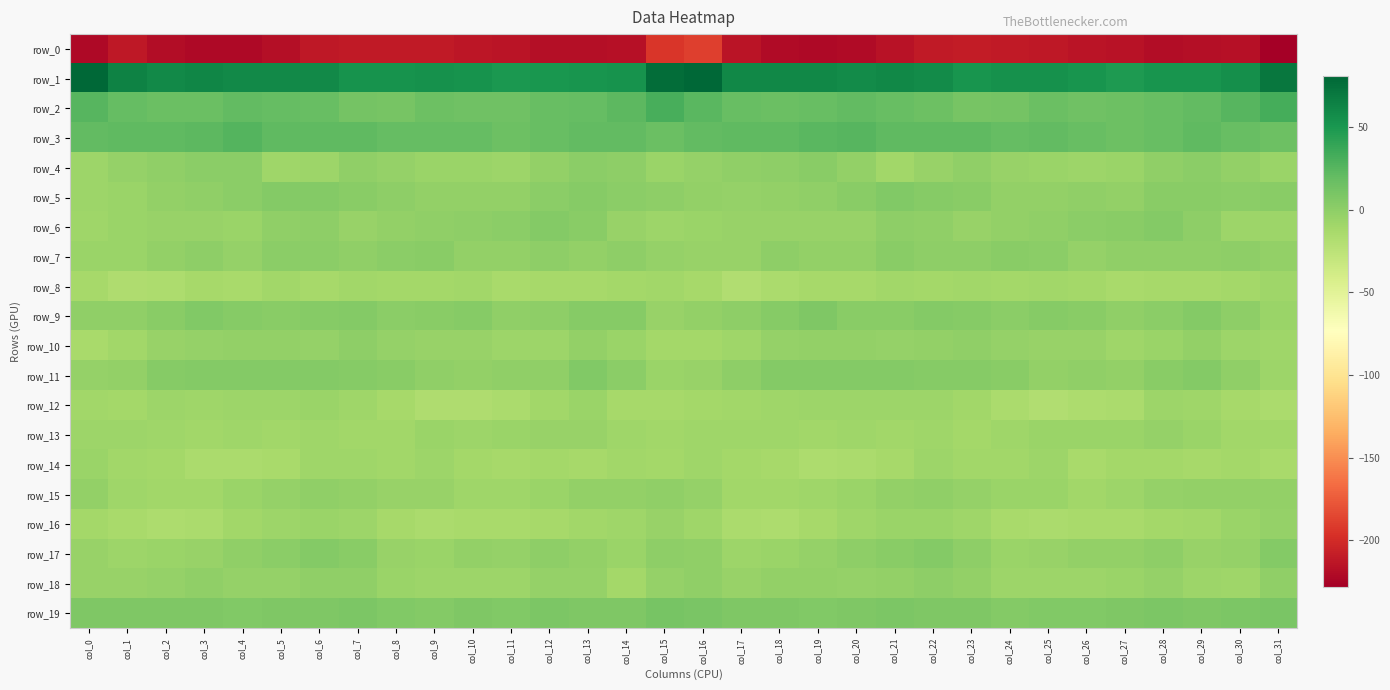

Reading left to right, what are all the values shown in this chart?

row_0: col_0=-221.7	col_1=-211.8	col_2=-219.6	col_3=-221.9	col_4=-221.3	col_5=-217.5	col_6=-212.2	col_7=-210.4	col_8=-210.3	col_9=-211.0	col_10=-213.2	col_11=-214.8	col_12=-217.6	col_13=-218.3	col_14=-217.3	col_15=-194.3	col_16=-188.9	col_17=-214.5	col_18=-220.7	col_19=-222.1	col_20=-220.3	col_21=-215.3	col_22=-211.2	col_23=-210.1	col_24=-210.5	col_25=-211.7	col_26=-213.9	col_27=-215.6	col_28=-218.7	col_29=-217.8	col_30=-217.2	col_31=-228.3
row_1: col_0=80.8	col_1=63.7	col_2=58.3	col_3=60.6	col_4=58.4	col_5=58.3	col_6=59.0	col_7=53.1	col_8=52.8	col_9=54.4	col_10=52.7	col_11=48.6	col_12=50.4	col_13=51.8	col_14=52.1	col_15=76.8	col_16=81.1	col_17=60.5	col_18=59.6	col_19=60.2	col_20=57.7	col_21=59.4	col_22=57.1	col_23=51.9	col_24=53.7	col_25=54.0	col_26=51.3	col_27=48.4	col_28=51.7	col_29=50.9	col_30=54.7	col_31=70.5
row_2: col_0=24.5	col_1=18.9	col_2=16.8	col_3=16.2	col_4=19.9	col_5=18.6	col_6=17.3	col_7=12.1	col_8=10.4	col_9=15.3	col_10=14.5	col_11=13.6	col_12=17.8	col_13=18.8	col_14=22.3	col_15=30.7	col_16=24.0	col_17=17.7	col_18=16.6	col_19=17.5	col_20=20.1	col_21=17.9	col_22=15.7	col_23=10.2	col_24=12.2	col_25=16.1	col_26=13.6	col_27=15.0	col_28=18.1	col_29=19.6	col_30=24.5	col_31=32.7
row_3: col_0=20.5	col_1=21.9	col_2=21.1	col_3=22.7	col_4=25.6	col_5=21.8	col_6=20.9	col_7=21.6	col_8=19.1	col_9=19.1	col_10=18.7	col_11=15.6	col_12=17.2	col_13=19.8	col_14=20.0	col_15=16.4	col_16=19.6	col_17=21.8	col_18=21.6	col_19=23.9	col_20=24.9	col_21=20.7	col_22=21.3	col_23=20.9	col_24=18.5	col_25=20.0	col_26=17.3	col_27=15.8	col_28=17.6	col_29=21.1	col_30=17.7	col_31=14.7
row_4: col_0=-7.6	col_1=-4.0	col_2=-1.7	col_3=1.2	col_4=0.2	col_5=-8.5	col_6=-8.1	col_7=-2.0	col_8=-3.7	col_9=-6.0	col_10=-6.9	col_11=-7.5	col_12=-3.1	col_13=0.3	col_14=-0.8	col_15=-6.4	col_16=-3.9	col_17=-2.2	col_18=-0.6	col_19=1.5	col_20=-2.6	col_21=-10.0	col_22=-5.5	col_23=-1.7	col_24=-5.1	col_25=-6.0	col_26=-7.4	col_27=-6.6	col_28=-1.6	col_29=1.0	col_30=-2.8	col_31=-6.4
row_5: col_0=-8.2	col_1=-6.6	col_2=-3.4	col_3=-2.0	col_4=0.3	col_5=3.8	col_6=4.5	col_7=2.4	col_8=-0.9	col_9=-3.4	col_10=-2.6	col_11=-2.8	col_12=0.4	col_13=2.8	col_14=0.2	col_15=-0.6	col_16=-2.9	col_17=-4.4	col_18=-2.6	col_19=-1.5	col_20=1.4	col_21=5.1	col_22=3.6	col_23=1.6	col_24=-2.3	col_25=-3.4	col_26=-2.2	col_27=-2.7	col_28=2.1	col_29=1.9	col_30=0.9	col_31=2.5
row_6: col_0=-9.0	col_1=-6.7	col_2=-5.4	col_3=-5.2	col_4=-6.5	col_5=-2.0	col_6=-0.3	col_7=-5.0	col_8=-3.5	col_9=-1.3	col_10=0.1	col_11=0.6	col_12=3.8	col_13=1.9	col_14=-5.5	col_15=-8.1	col_16=-6.6	col_17=-5.2	col_18=-5.3	col_19=-5.8	col_20=-5.6	col_21=-0.4	col_22=-2.0	col_23=-5.1	col_24=-2.3	col_25=-1.1	col_26=0.6	col_27=1.5	col_28=4.0	col_29=-0.7	col_30=-7.1	col_31=-7.8
row_7: col_0=-6.8	col_1=-6.7	col_2=-2.3	col_3=-0.7	col_4=-4.1	col_5=0.8	col_6=1.1	col_7=-1.3	col_8=1.0	col_9=1.5	col_10=-2.4	col_11=-3.1	col_12=-0.4	col_13=-2.9	col_14=-0.4	col_15=-3.5	col_16=-5.0	col_17=-5.2	col_18=-0.7	col_19=-2.6	col_20=-2.6	col_21=1.6	col_22=-0.1	col_23=-0.7	col_24=1.7	col_25=0.5	col_26=-3.7	col_27=-1.4	col_28=-1.6	col_29=-2.0	col_30=-0.8	col_31=-3.4
row_8: col_0=-13.1	col_1=-17.8	col_2=-16.5	col_3=-12.9	col_4=-13.2	col_5=-10.5	col_6=-12.2	col_7=-10.5	col_8=-11.0	col_9=-11.3	col_10=-9.9	col_11=-13.9	col_12=-12.8	col_13=-12.6	col_14=-11.7	col_15=-10.3	col_16=-12.6	col_17=-18.6	col_18=-14.9	col_19=-12.8	col_20=-12.2	col_21=-10.7	col_22=-12.0	col_23=-10.2	col_24=-11.4	col_25=-10.3	col_26=-11.1	col_27=-14.2	col_28=-12.4	col_29=-12.6	col_30=-10.8	col_31=-8.5
row_9: col_0=-1.7	col_1=-1.2	col_2=1.8	col_3=5.9	col_4=3.3	col_5=1.4	col_6=3.2	col_7=4.5	col_8=1.2	col_9=2.1	col_10=3.1	col_11=-1.3	col_12=-0.5	col_13=3.1	col_14=2.6	col_15=-5.1	col_16=-2.7	col_17=-1.0	col_18=3.2	col_19=6.4	col_20=1.7	col_21=2.1	col_22=4.2	col_23=3.2	col_24=1.1	col_25=3.4	col_26=1.5	col_27=-1.8	col_28=0.4	col_29=4.4	col_30=-0.6	col_31=-6.0
row_10: col_0=-13.2	col_1=-10.3	col_2=-5.1	col_3=-3.7	col_4=-2.8	col_5=-3.2	col_6=-3.6	col_7=-0.7	col_8=-3.8	col_9=-5.1	col_10=-4.8	col_11=-7.7	col_12=-8.0	col_13=-3.0	col_14=-5.9	col_15=-10.8	col_16=-11.2	col_17=-8.9	col_18=-4.1	col_19=-3.2	col_20=-2.7	col_21=-3.5	col_22=-2.6	col_23=-1.4	col_24=-4.5	col_25=-5.1	col_26=-5.2	col_27=-9.0	col_28=-6.0	col_29=-2.7	col_30=-8.1	col_31=-8.7
row_11: col_0=-4.3	col_1=-2.4	col_2=3.6	col_3=4.9	col_4=4.6	col_5=4.1	col_6=4.0	col_7=3.1	col_8=2.2	col_9=-1.3	col_10=-2.3	col_11=-2.2	col_12=-1.3	col_13=5.1	col_14=0.5	col_15=-6.4	col_16=-5.5	col_17=-0.7	col_18=4.8	col_19=4.6	col_20=4.5	col_21=4.6	col_22=3.1	col_23=3.0	col_24=1.4	col_25=-2.6	col_26=-1.8	col_27=-2.8	col_28=1.5	col_29=4.8	col_30=-2.0	col_31=-7.1
row_12: col_0=-10.0	col_1=-11.0	col_2=-8.2	col_3=-8.5	col_4=-7.3	col_5=-8.1	col_6=-7.0	col_7=-9.3	col_8=-13.0	col_9=-17.8	col_10=-16.9	col_11=-15.2	col_12=-10.7	col_13=-6.8	col_14=-12.4	col_15=-12.6	col_16=-11.3	col_17=-9.9	col_18=-8.4	col_19=-7.9	col_20=-7.6	col_21=-7.4	col_22=-7.7	col_23=-10.6	col_24=-14.6	col_25=-18.6	col_26=-15.8	col_27=-14.6	col_28=-7.7	col_29=-9.0	col_30=-13.1	col_31=-14.6
row_13: col_0=-7.4	col_1=-7.8	col_2=-8.6	col_3=-10.1	col_4=-9.3	col_5=-9.7	col_6=-8.9	col_7=-10.7	col_8=-10.7	col_9=-6.4	col_10=-7.1	col_11=-6.6	col_12=-5.2	col_13=-4.9	col_14=-9.3	col_15=-9.5	col_16=-8.4	col_17=-8.5	col_18=-8.9	col_19=-10.5	col_20=-8.8	col_21=-9.7	col_22=-8.9	col_23=-11.9	col_24=-8.5	col_25=-6.5	col_26=-6.9	col_27=-6.5	col_28=-4.0	col_29=-7.1	col_30=-9.7	col_31=-9.8
row_14: col_0=-6.5	col_1=-9.9	col_2=-11.7	col_3=-15.4	col_4=-15.6	col_5=-14.3	col_6=-9.3	col_7=-9.2	col_8=-10.4	col_9=-7.4	col_10=-11.7	col_11=-13.1	col_12=-10.8	col_13=-12.6	col_14=-10.5	col_15=-11.7	col_16=-8.8	col_17=-11.5	col_18=-12.4	col_19=-16.2	col_20=-15.3	col_21=-12.8	col_22=-8.2	col_23=-10.2	col_24=-9.6	col_25=-7.5	col_26=-13.5	col_27=-11.7	col_28=-11.6	col_29=-12.3	col_30=-10.9	col_31=-13.5
row_15: col_0=-2.5	col_1=-9.0	col_2=-10.6	col_3=-10.2	col_4=-6.8	col_5=-4.6	col_6=-1.6	col_7=-2.6	col_8=-5.3	col_9=-5.8	col_10=-8.8	col_11=-9.3	col_12=-5.9	col_13=-2.7	col_14=-2.5	col_15=-1.6	col_16=-4.5	col_17=-10.6	col_18=-10.1	col_19=-9.1	col_20=-6.0	col_21=-3.4	col_22=-1.4	col_23=-3.5	col_24=-6.0	col_25=-6.0	col_26=-9.8	col_27=-8.1	col_28=-4.4	col_29=-2.7	col_30=-2.4	col_31=-2.3
row_16: col_0=-10.9	col_1=-13.7	col_2=-16.2	col_3=-14.7	col_4=-10.2	col_5=-7.7	col_6=-6.4	col_7=-7.4	col_8=-12.2	col_9=-14.9	col_10=-14.4	col_11=-14.2	col_12=-13.0	col_13=-10.0	col_14=-8.6	col_15=-4.9	col_16=-9.2	col_17=-14.5	col_18=-16.2	col_19=-12.7	col_20=-8.9	col_21=-6.9	col_22=-6.5	col_23=-9.2	col_24=-13.4	col_25=-14.7	col_26=-14.2	col_27=-14.2	col_28=-11.6	col_29=-9.9	col_30=-7.0	col_31=-3.8
row_17: col_0=-4.8	col_1=-7.3	col_2=-6.9	col_3=-4.8	col_4=-1.8	col_5=0.5	col_6=4.0	col_7=1.9	col_8=-4.9	col_9=-6.6	col_10=-3.2	col_11=-3.7	col_12=-0.8	col_13=-2.8	col_14=-6.2	col_15=-0.4	col_16=-1.5	col_17=-7.3	col_18=-6.0	col_19=-3.7	col_20=-0.6	col_21=2.0	col_22=3.9	col_23=-0.8	col_24=-6.3	col_25=-5.7	col_26=-2.7	col_27=-3.3	col_28=-0.5	col_29=-5.1	col_30=-4.0	col_31=4.5
row_18: col_0=-5.2	col_1=-5.4	col_2=-3.9	col_3=-1.9	col_4=-4.6	col_5=-3.8	col_6=-1.5	col_7=-1.2	col_8=-6.7	col_9=-7.3	col_10=-8.2	col_11=-8.1	col_12=-4.5	col_13=-4.4	col_14=-11.1	col_15=-3.8	col_16=-1.7	col_17=-5.0	col_18=-2.5	col_19=-3.0	col_20=-4.3	col_21=-3.2	col_22=-0.7	col_23=-3.2	col_24=-7.3	col_25=-7.8	col_26=-8.2	col_27=-7.0	col_28=-3.5	col_29=-7.6	col_30=-9.4	col_31=-1.1
row_19: col_0=7.2	col_1=6.6	col_2=6.4	col_3=6.5	col_4=5.4	col_5=7.3	col_6=7.0	col_7=7.7	col_8=5.4	col_9=4.9	col_10=6.3	col_11=5.8	col_12=7.6	col_13=7.3	col_14=7.0	col_15=10.0	col_16=9.3	col_17=6.6	col_18=7.0	col_19=5.3	col_20=6.3	col_21=7.5	col_22=7.0	col_23=7.1	col_24=4.7	col_25=5.6	col_26=6.1	col_27=6.5	col_28=7.6	col_29=6.9	col_30=7.7	col_31=9.5